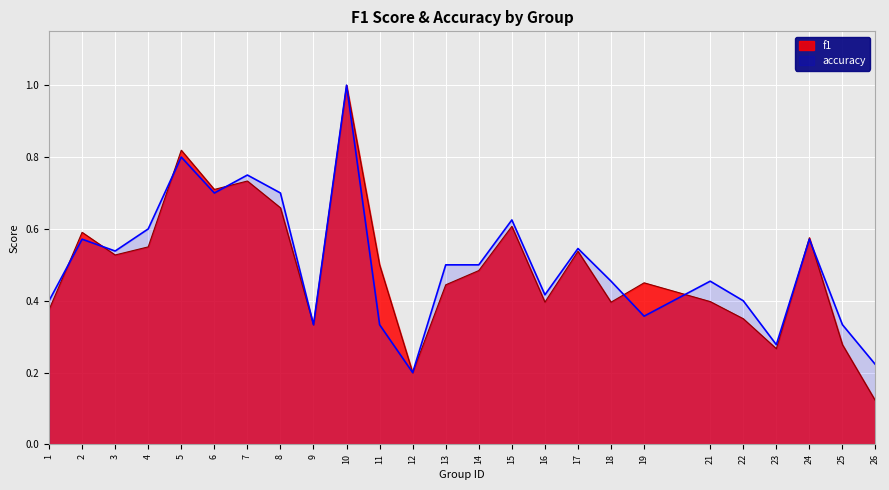

How many interior local peaks does the f1 series have?

8